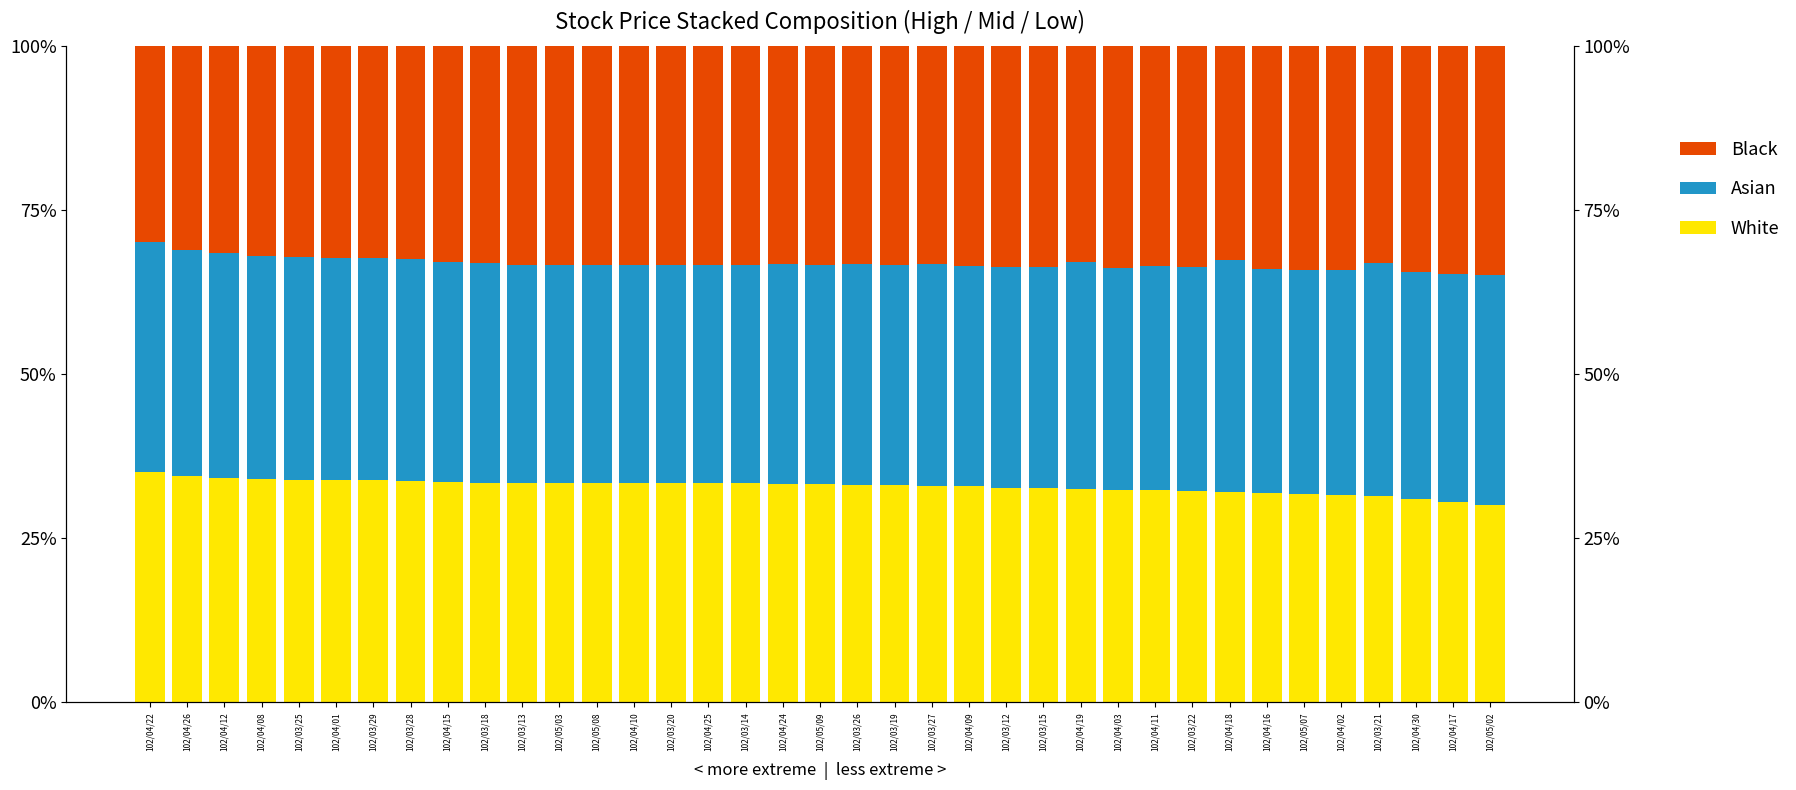

Rank the series at 102/04/24 from lowest to highest value.

White, Black, Asian